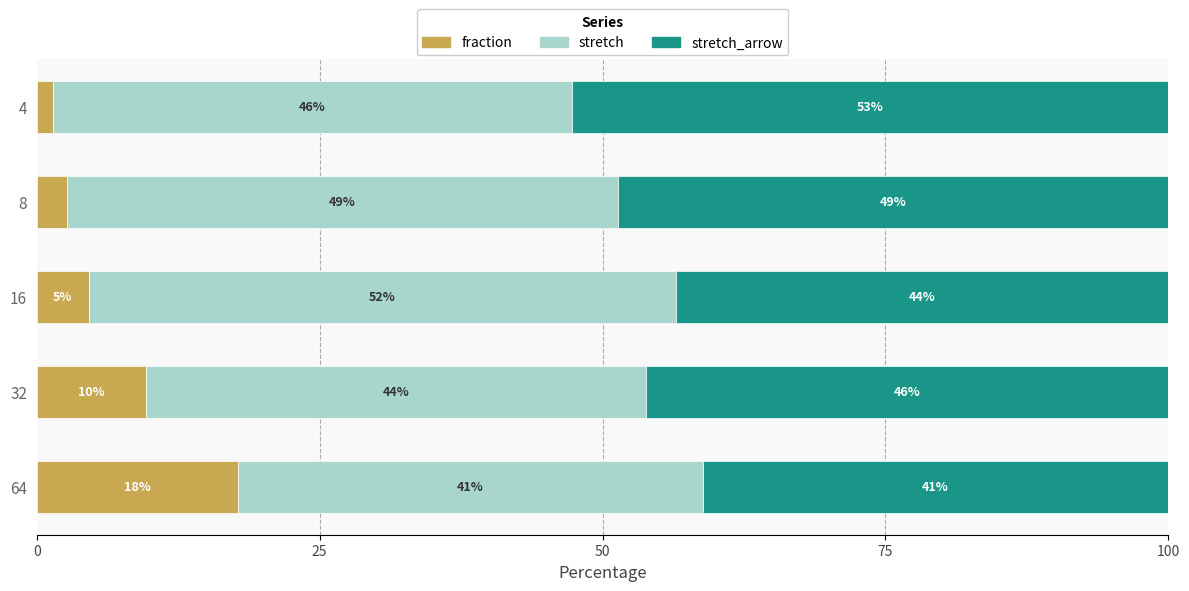

Which category has the highest value in the fraction series?

64